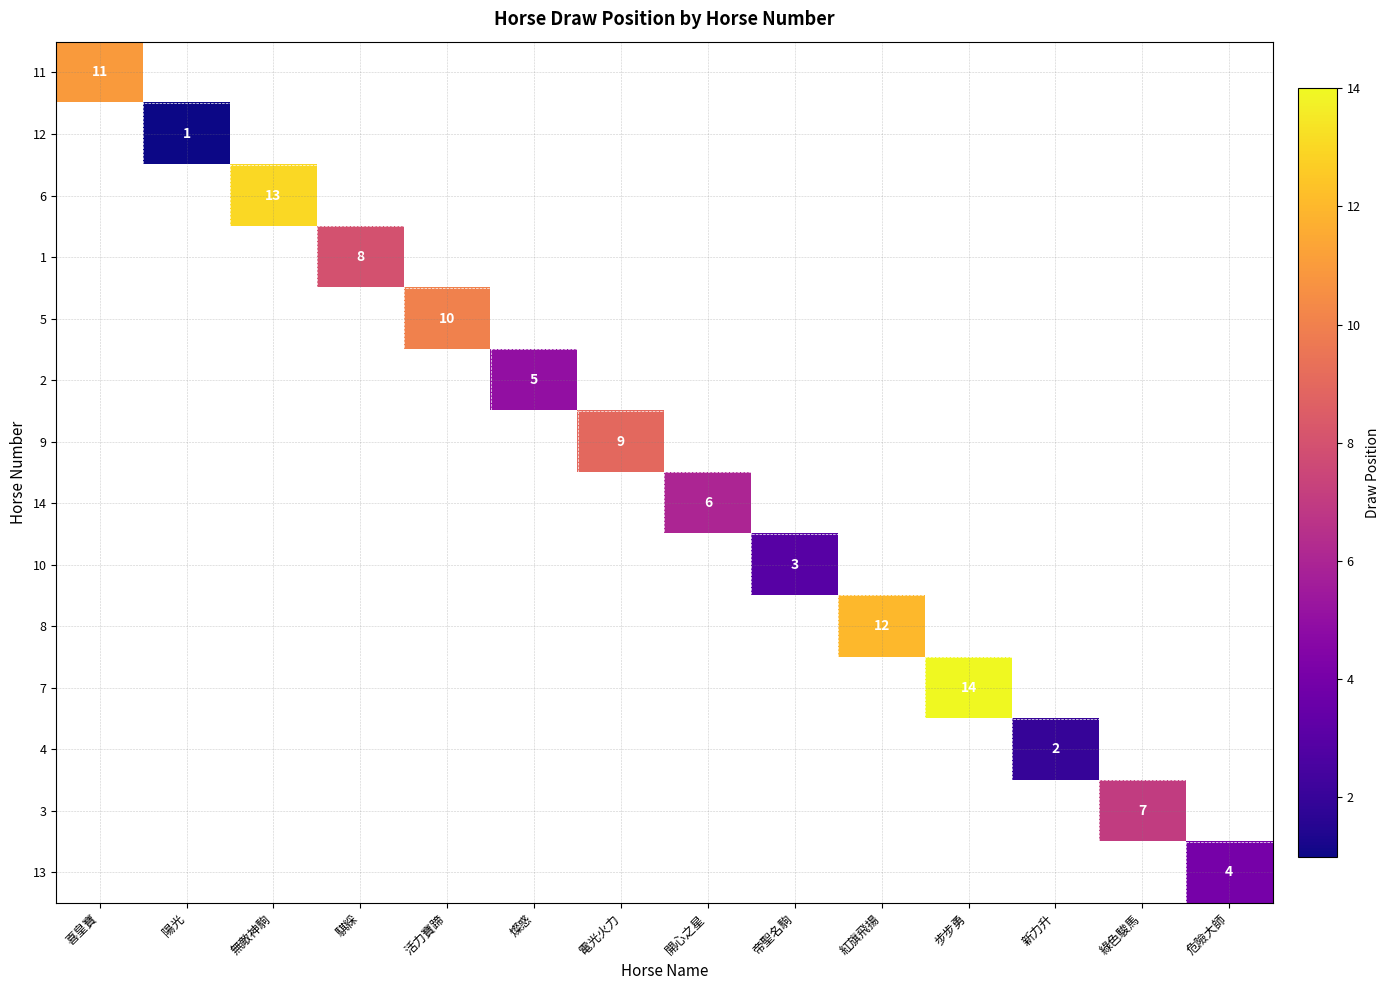

The 13 series shows 4 at 危險大師. True or false?

True